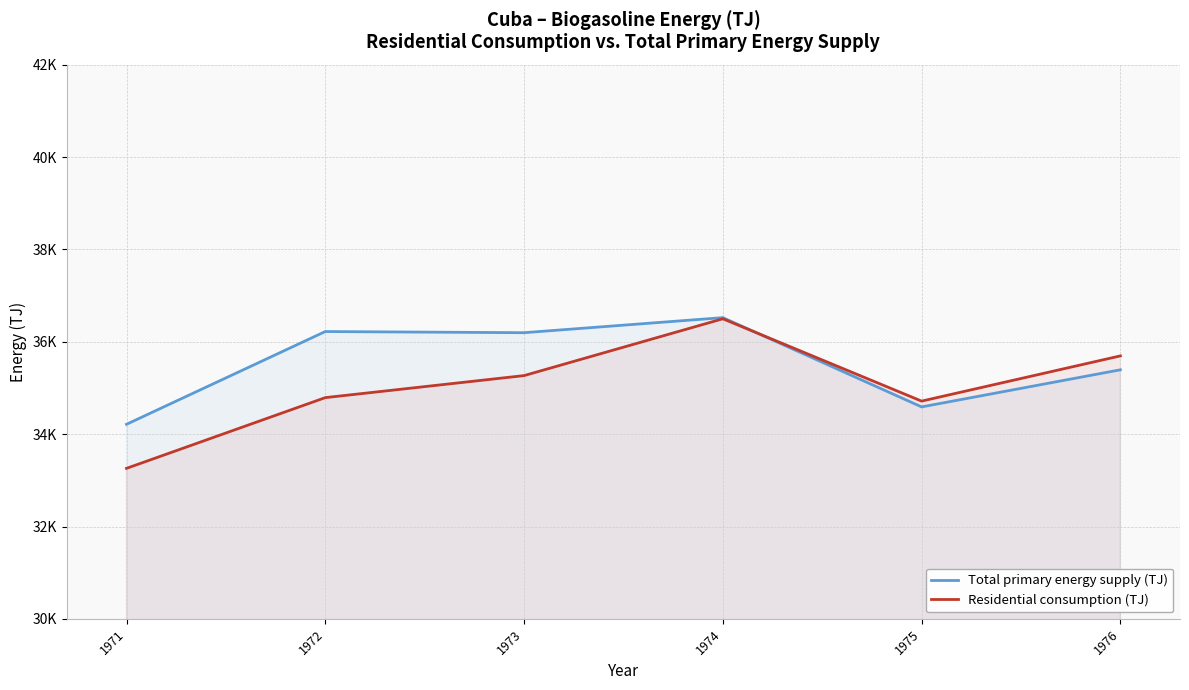

What is the value of the Residential consumption (TJ) point at the 3rd from the left?

35267.4